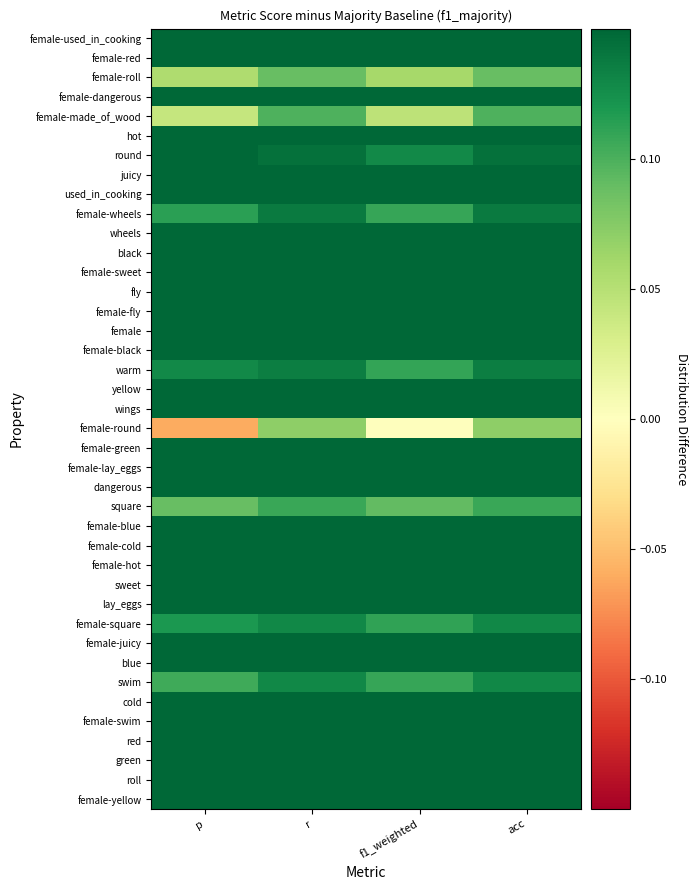

Which series has the largest total across all categories?

black